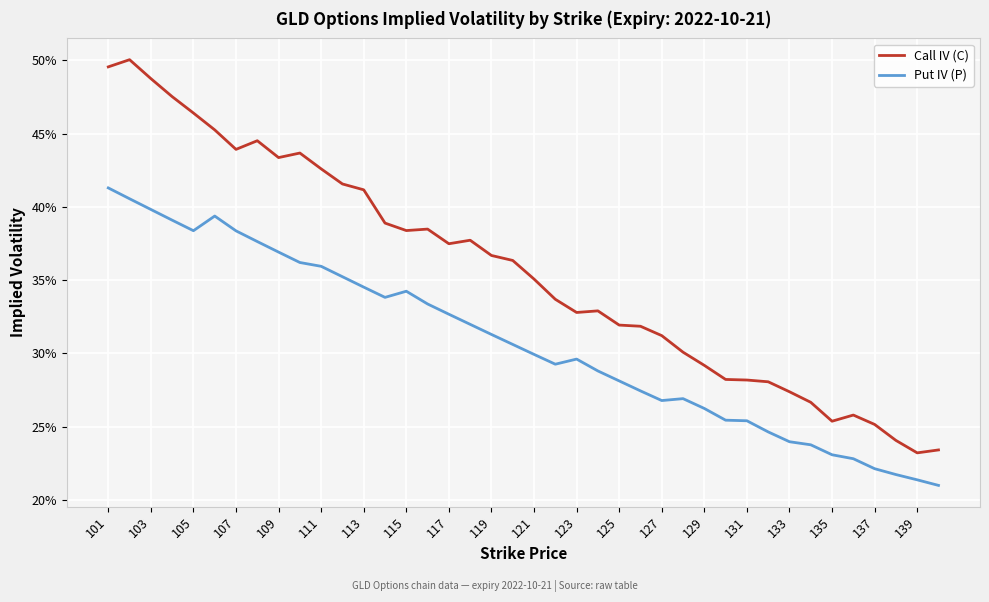

Does the chart have visible grid lines?

Yes